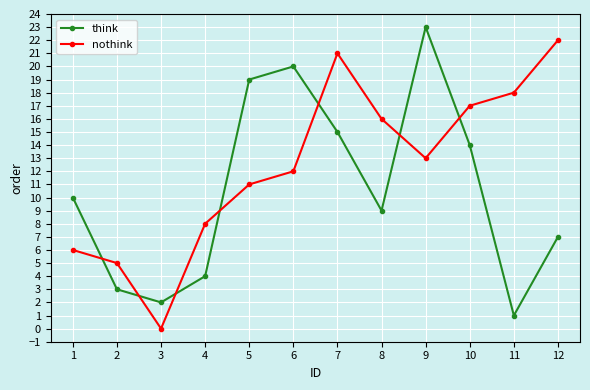

How many times do think and nothink cross each other?

7